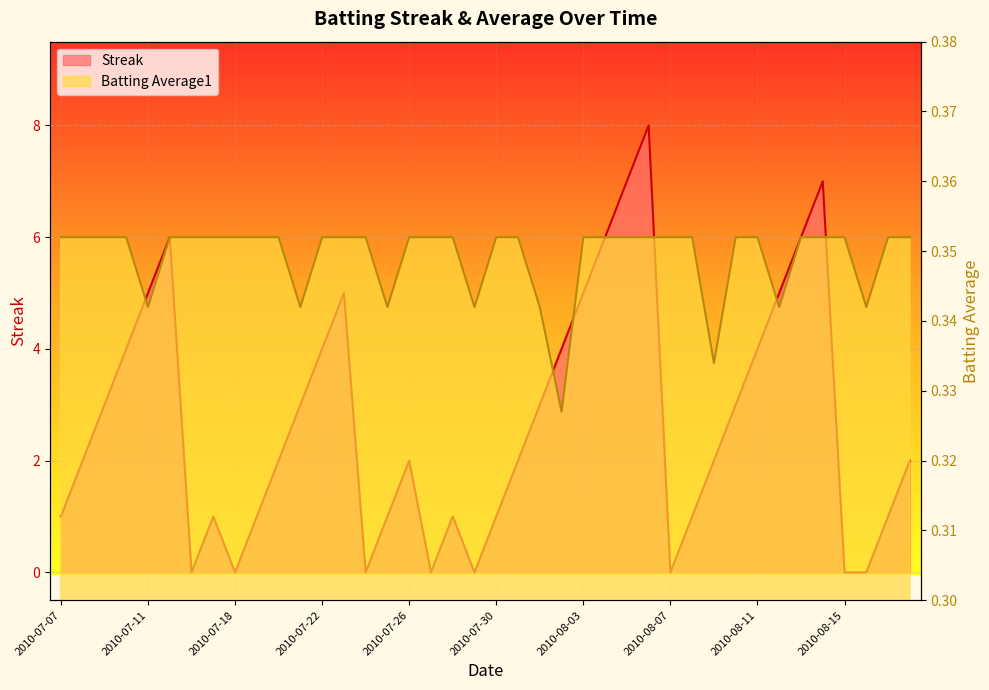

True or false: Streak has more than 1 interior local peaks.

True